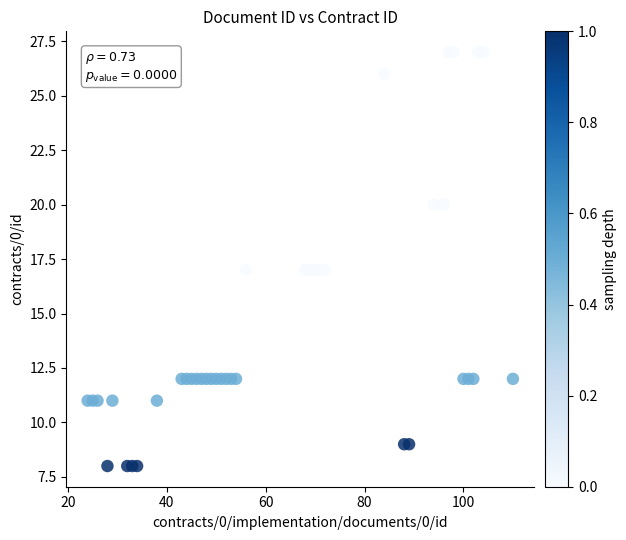

What is the range of Y values (max minus min)?

19